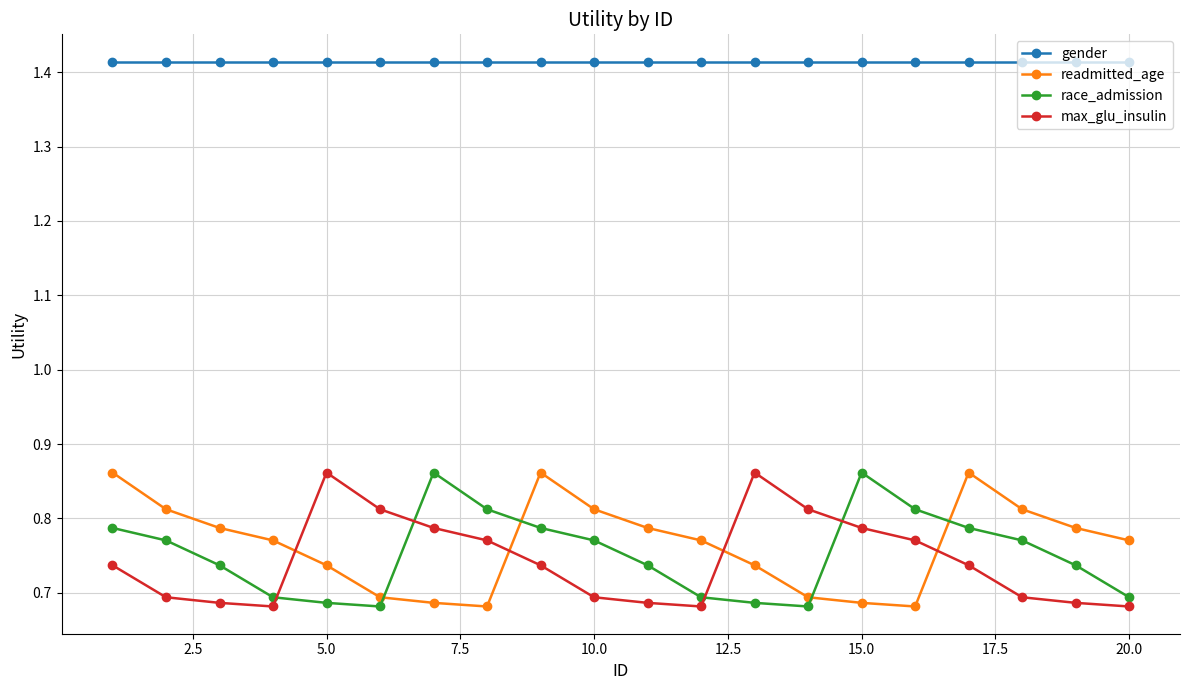

Does the chart display data point markers on the line(s)?

Yes